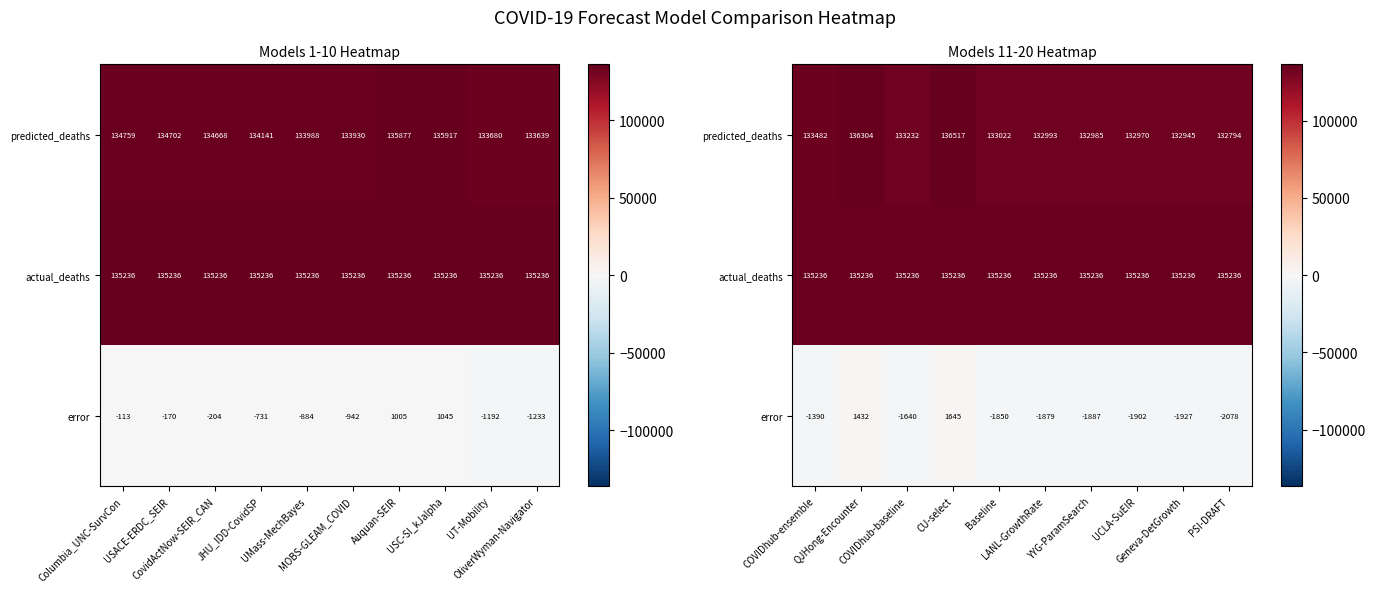

Read the actual_deaths value at PSI-DRAFT.

135236.0